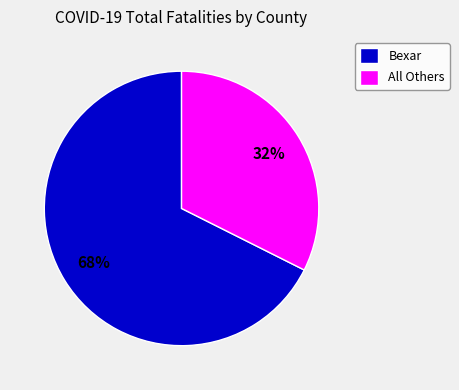

How many slices are in this pie chart?

2